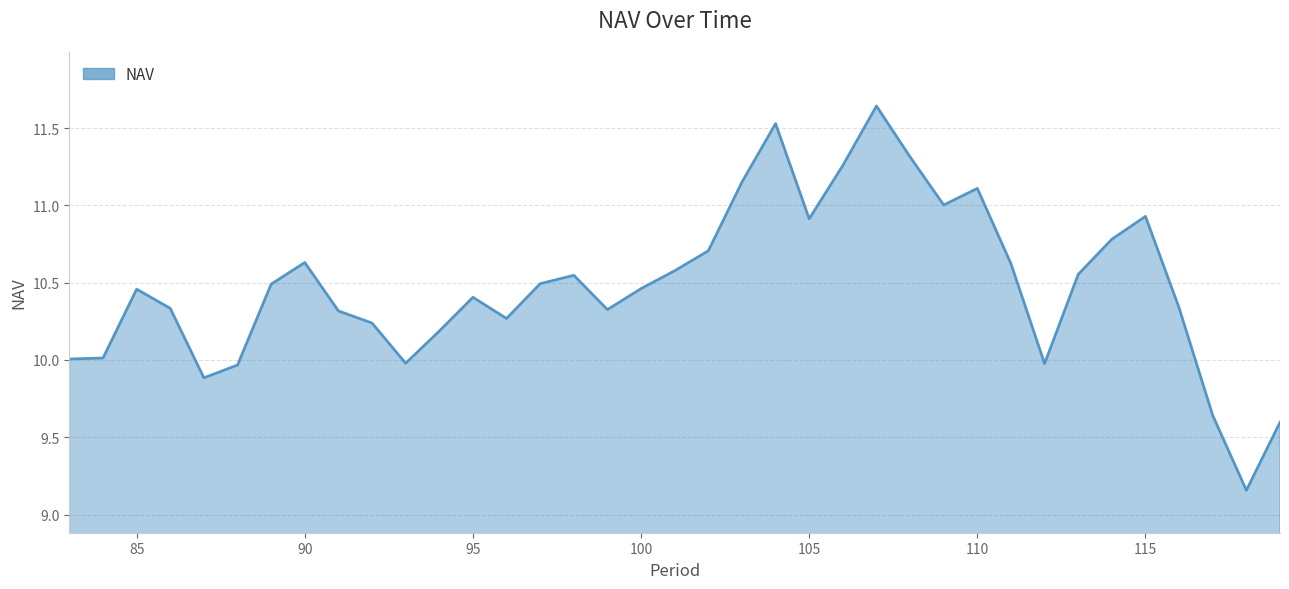

What is the sum of all values?

387.8